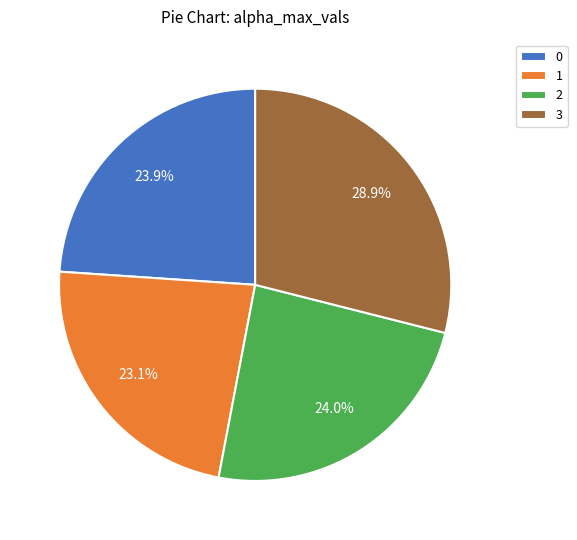

Which slice is the largest?

3